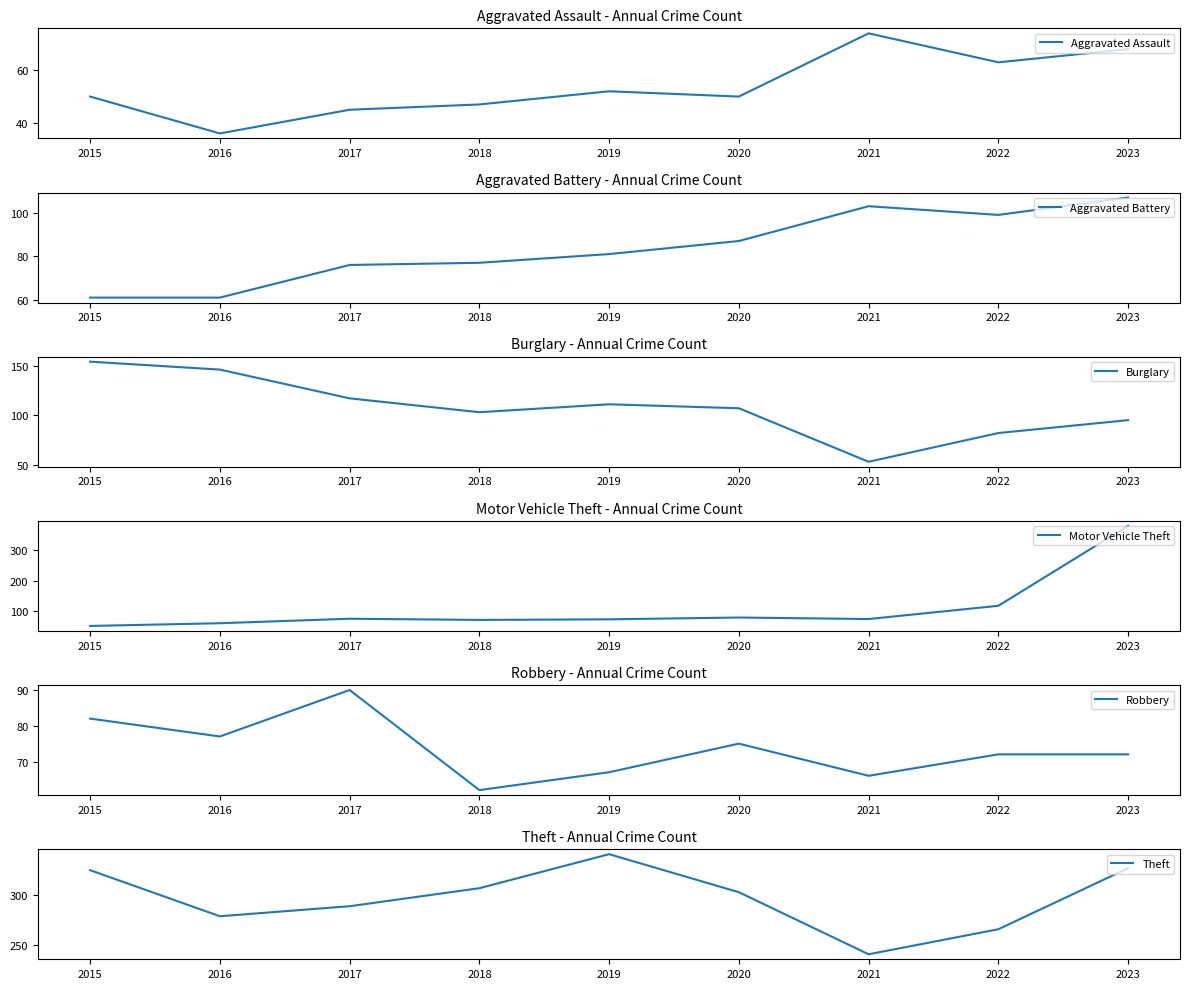

Reading left to right, transcribe all the data shown in this chart.

Aggravated Assault: 50	36	45	47	52	50	74	63	68
Aggravated Battery: 61	61	76	77	81	87	103	99	107
Burglary: 154	146	117	103	111	107	53	82	95
Motor Vehicle Theft: 49	58	73	69	71	77	72	116	382
Robbery: 82	77	90	62	67	75	66	72	72
Theft: 325	279	289	307	341	303	241	266	327